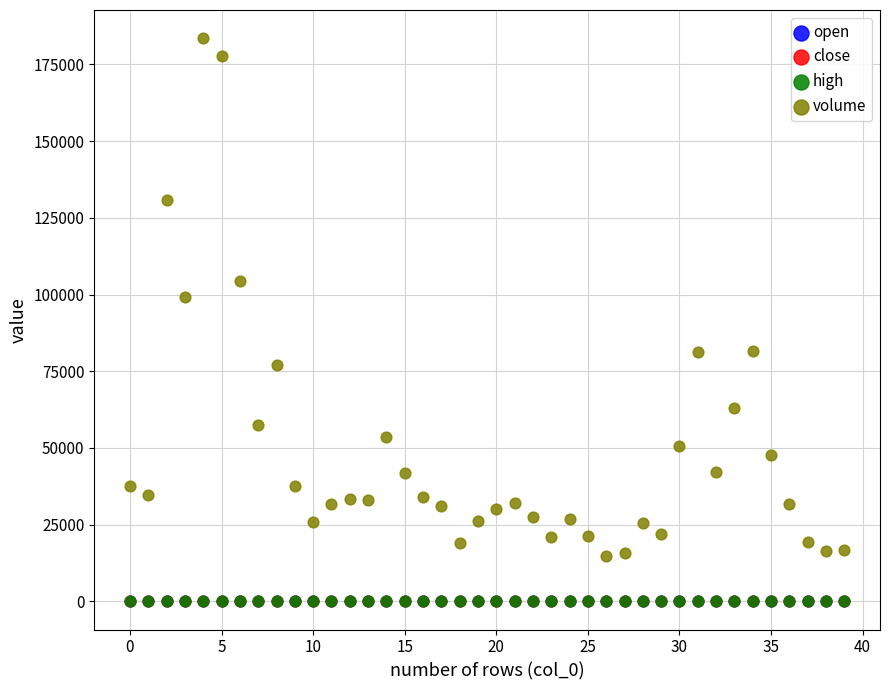

What are all the series names shown in the legend?

open, close, high, volume